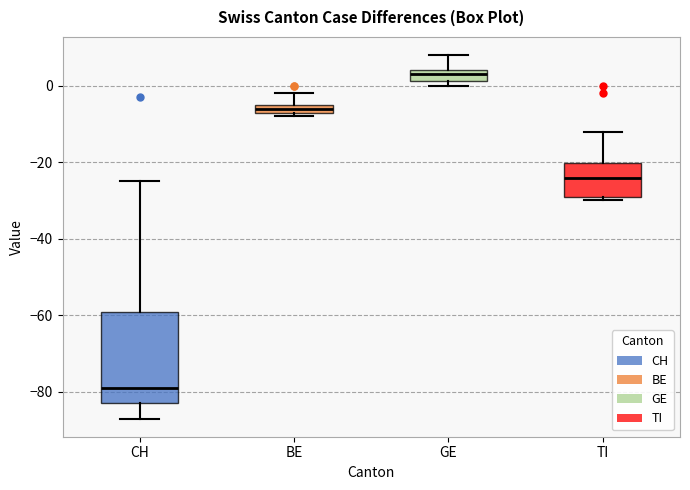

Comparing the boxes themselves (not the whiskers), which one is the tallest?

CH